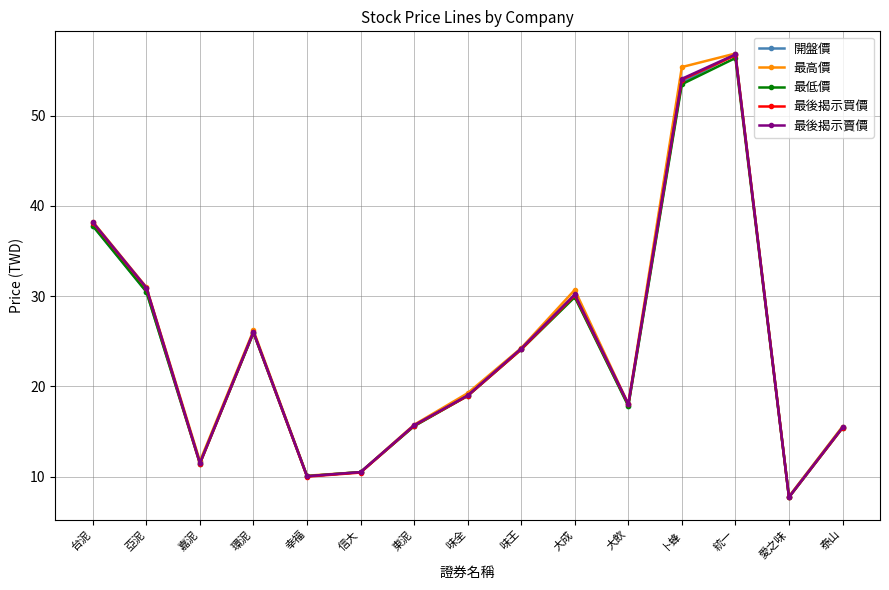

What is the difference between the 最後揭示買價 values at 愛之味 and 味王?

16.4